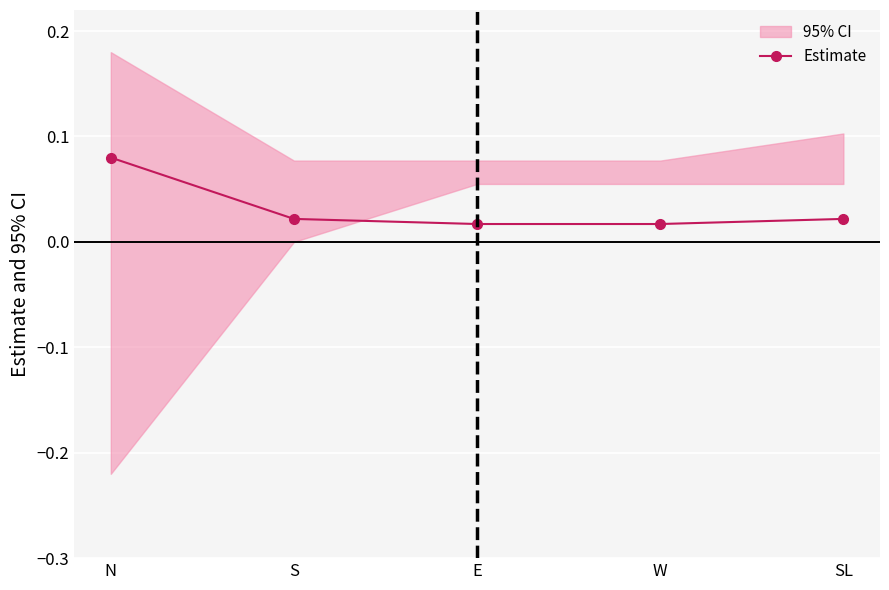

At which label is the value closest to 0?

E